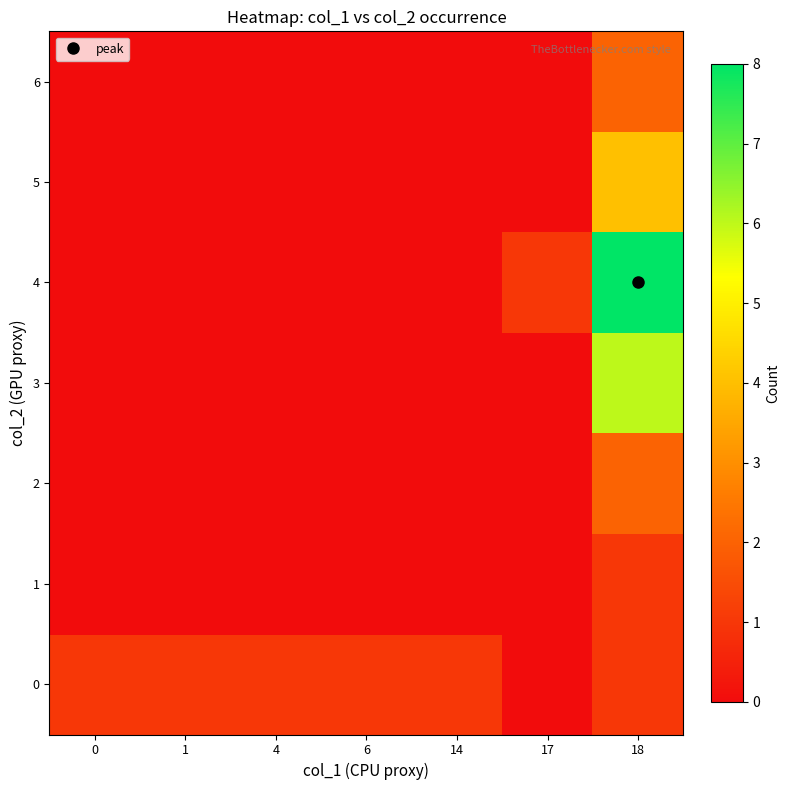

Reading left to right, extract all data points from this chart.

0: 0=1	1=1	4=1	6=1	14=1	17=0	18=1
1: 0=0	1=0	4=0	6=0	14=0	17=0	18=1
2: 0=0	1=0	4=0	6=0	14=0	17=0	18=2
3: 0=0	1=0	4=0	6=0	14=0	17=0	18=6
4: 0=0	1=0	4=0	6=0	14=0	17=1	18=8
5: 0=0	1=0	4=0	6=0	14=0	17=0	18=4
6: 0=0	1=0	4=0	6=0	14=0	17=0	18=2